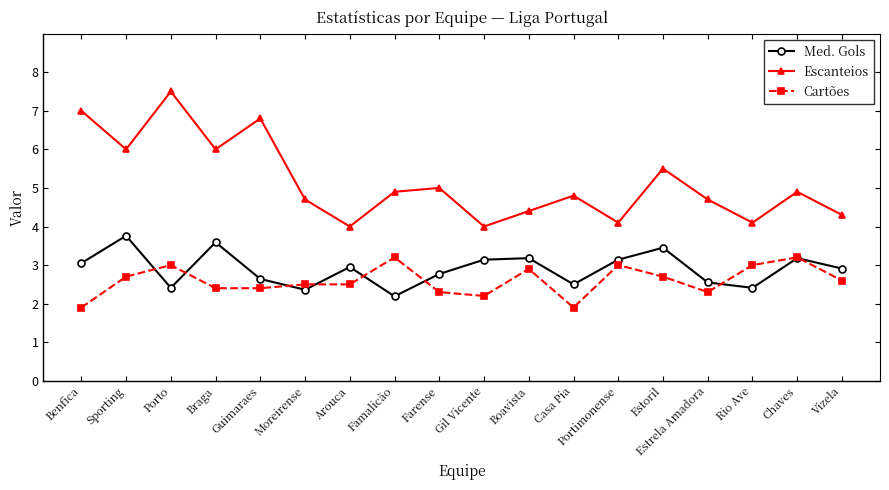

True or false: Med. Gols has a value of 3.2 at Chaves.

True